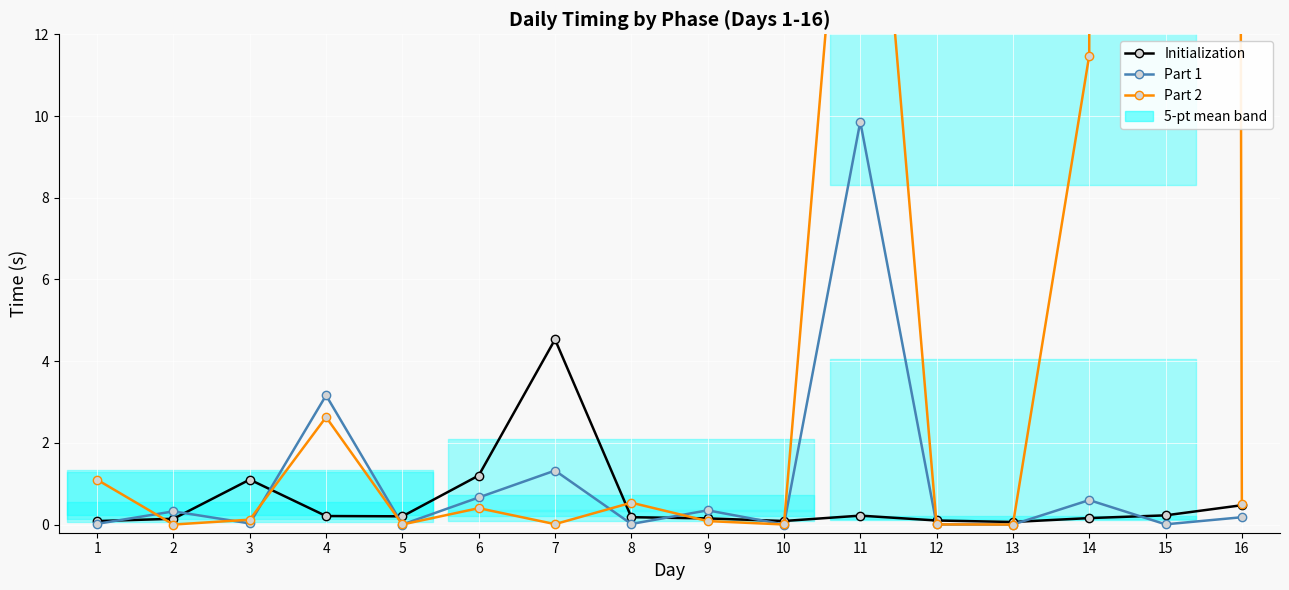

Is the value of Part 1 at 13 greater than the value of Initialization at 11?

No